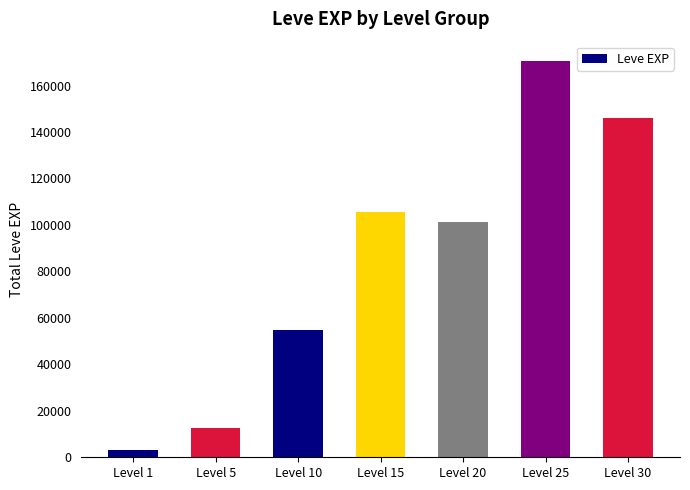

Which label corresponds to the smallest value in the chart?

Level 1